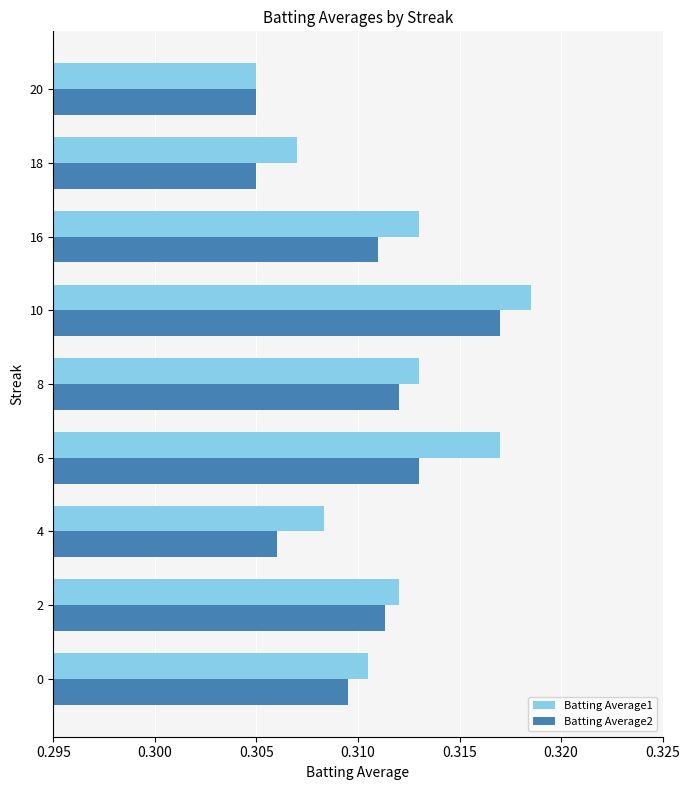

Which category has the highest value in the Batting Average1 series?

10